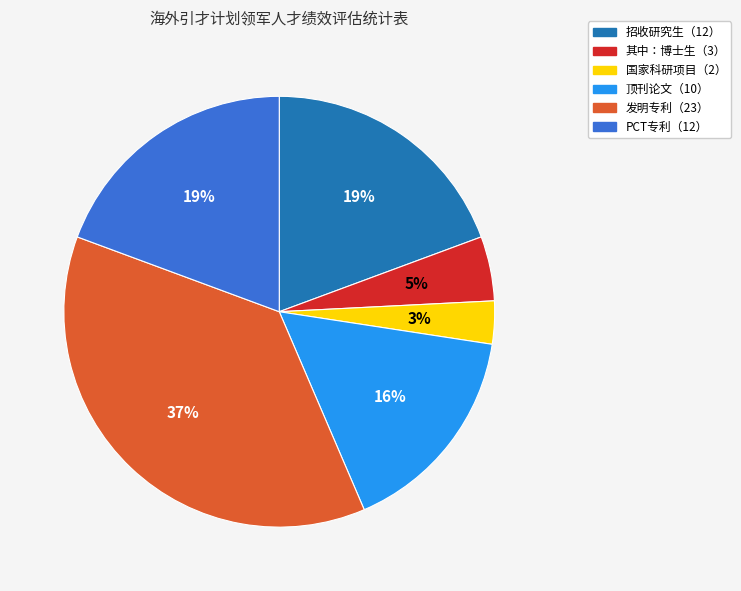

How many slices are in this pie chart?

6